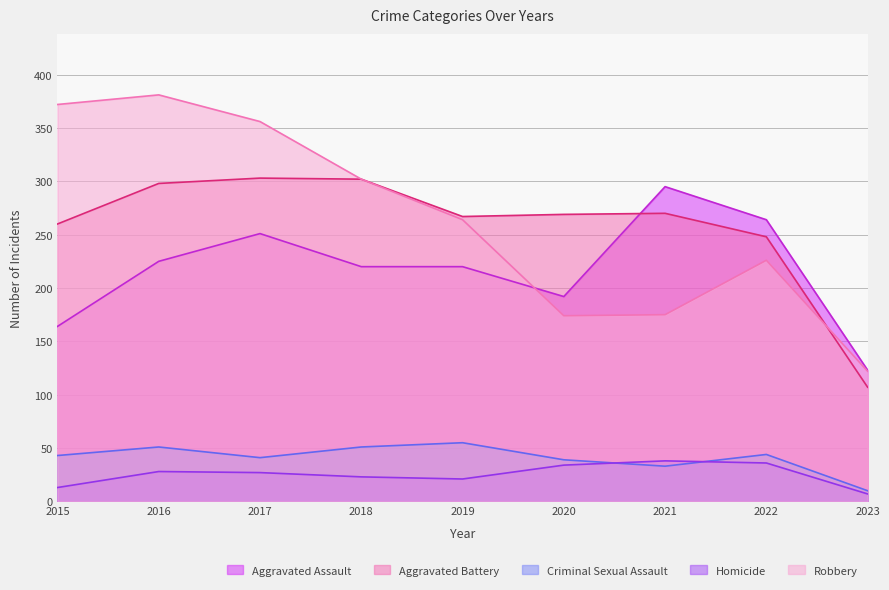

Rank the categories by Robbery value from highest to lowest.

2016, 2015, 2017, 2018, 2019, 2022, 2021, 2020, 2023